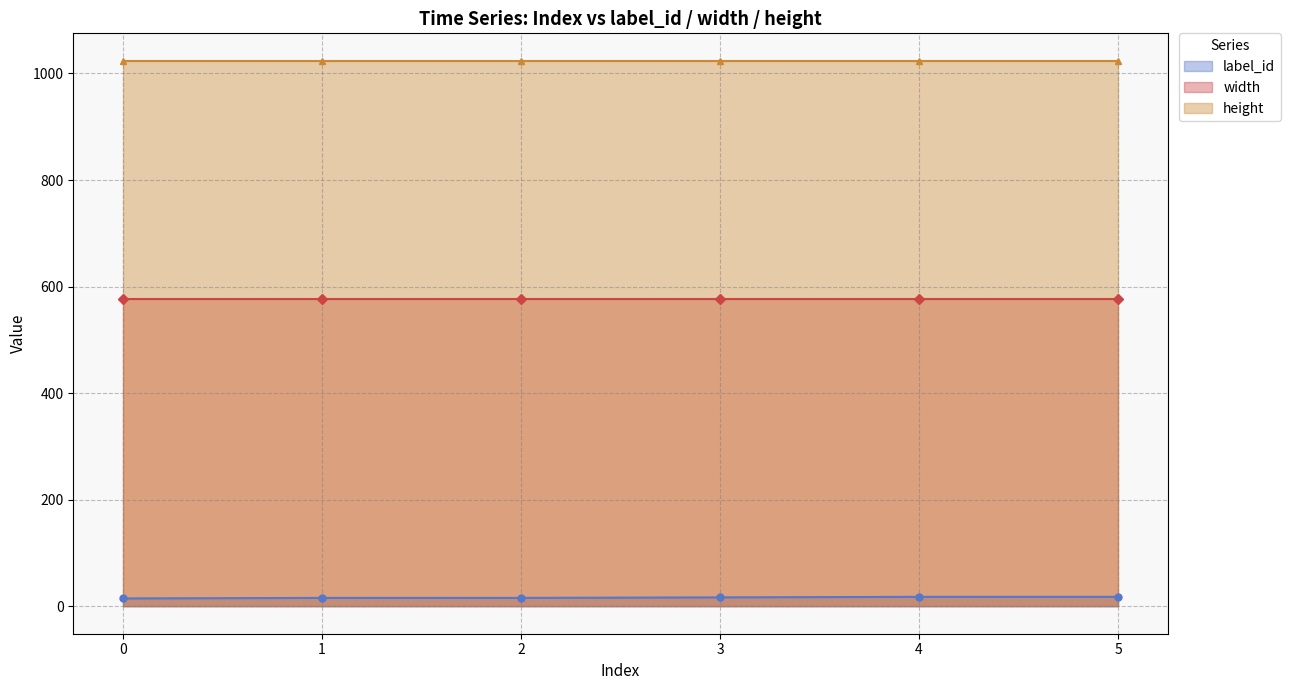

What is the sum of all height values?

6144